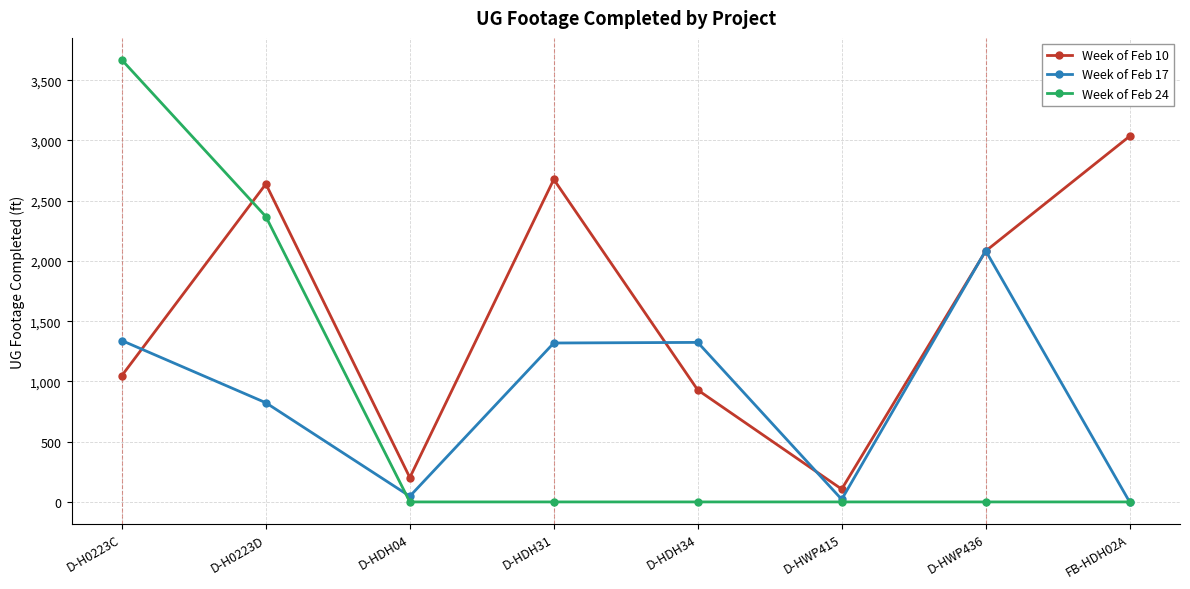

Which series has the largest range (max minus min)?

Week of Feb 24